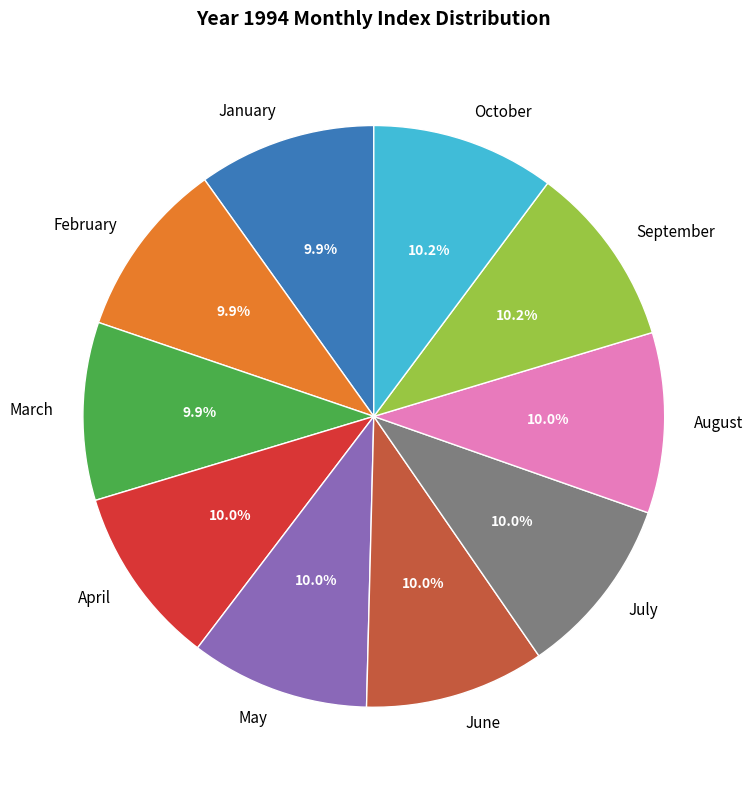

Is the sum of October and April greater than half?

No